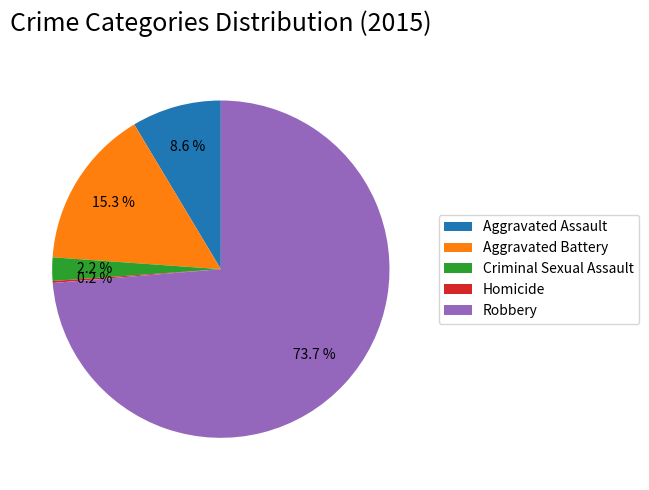

Approximately how many times larger is the value at Aggravated Assault compared to Aggravated Battery?

0.6